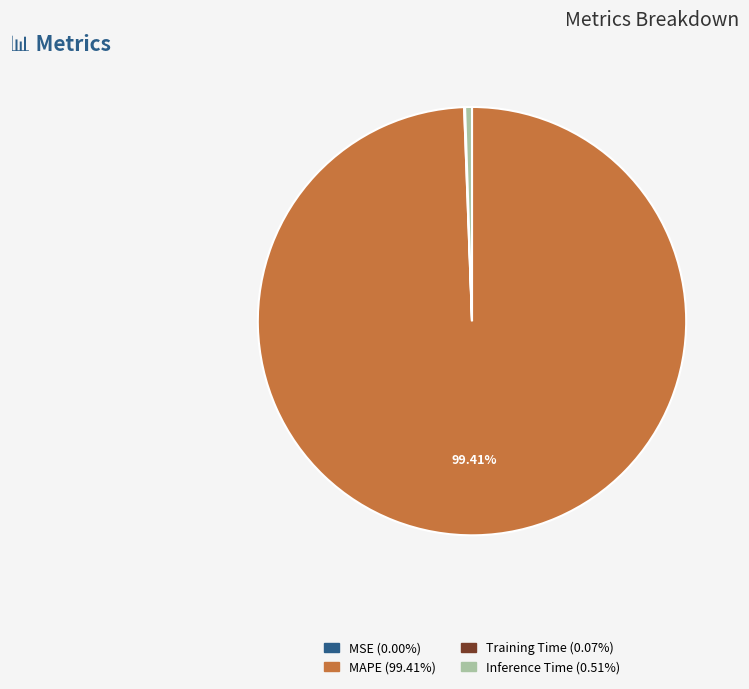

Is there any slice that represents more than half of the pie?

Yes